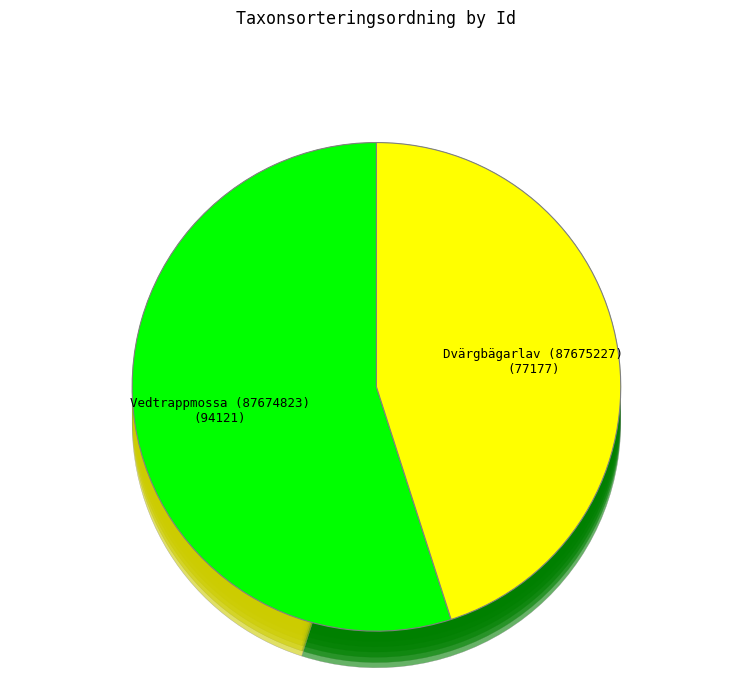

To the nearest percent, what is the average slice percentage?

50%